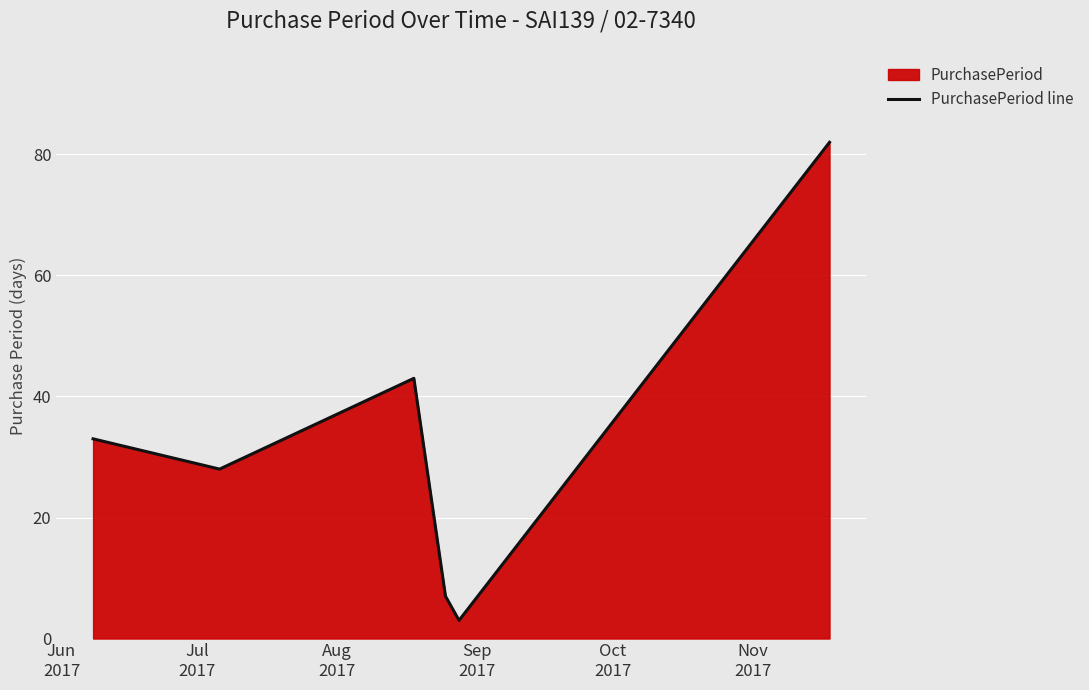

What is the difference between the second highest and second lowest values?

36